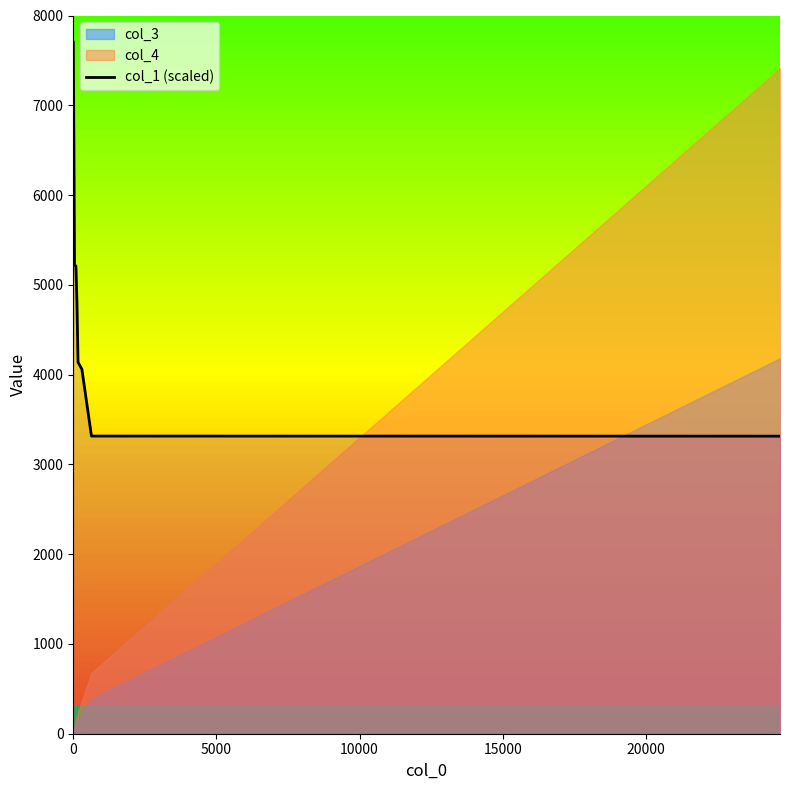

What is the highest value of the col_1 (scaled) series?

7703.7